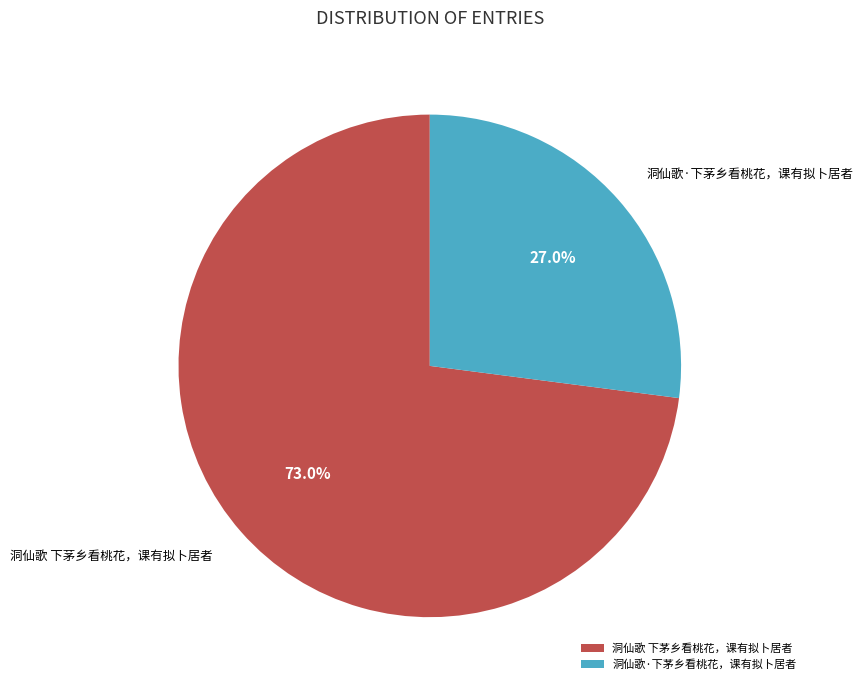

Is the sum of 洞仙歌·下茅乡看桃花，课有拟卜居者 and 洞仙歌 下茅乡看桃花，课有拟卜居者 greater than half?

Yes